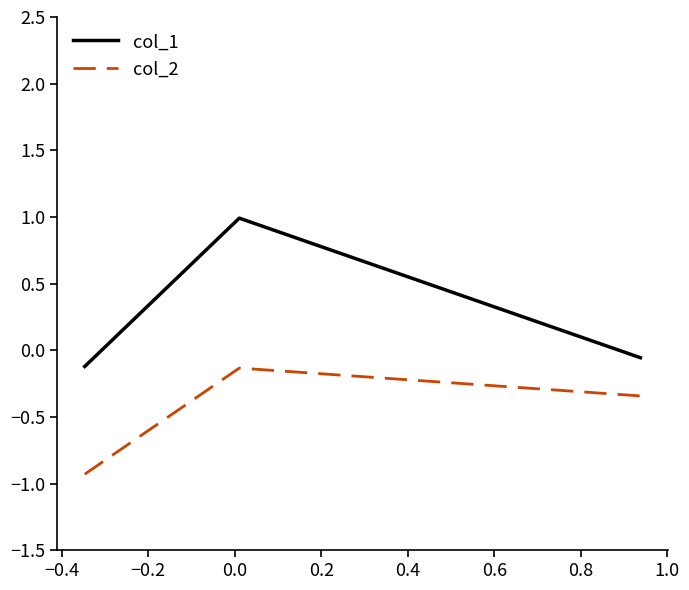

What is the maximum value for col_1?

1.0